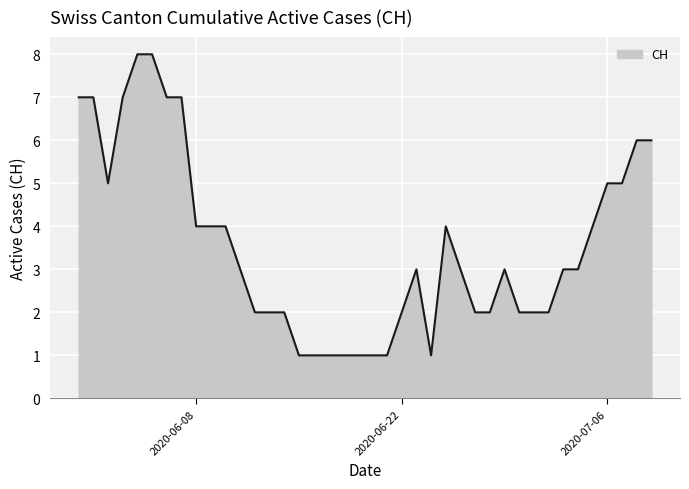

What is the difference between the maximum and minimum values?

7